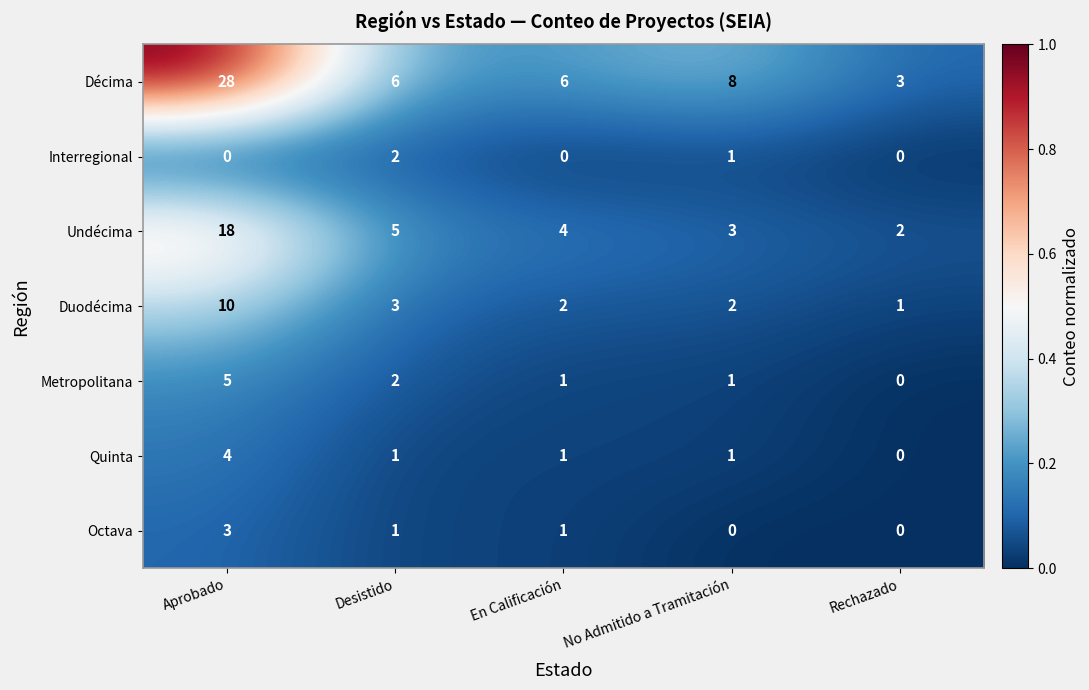

What is the total value across all series at No Admitido a Tramitación?

16